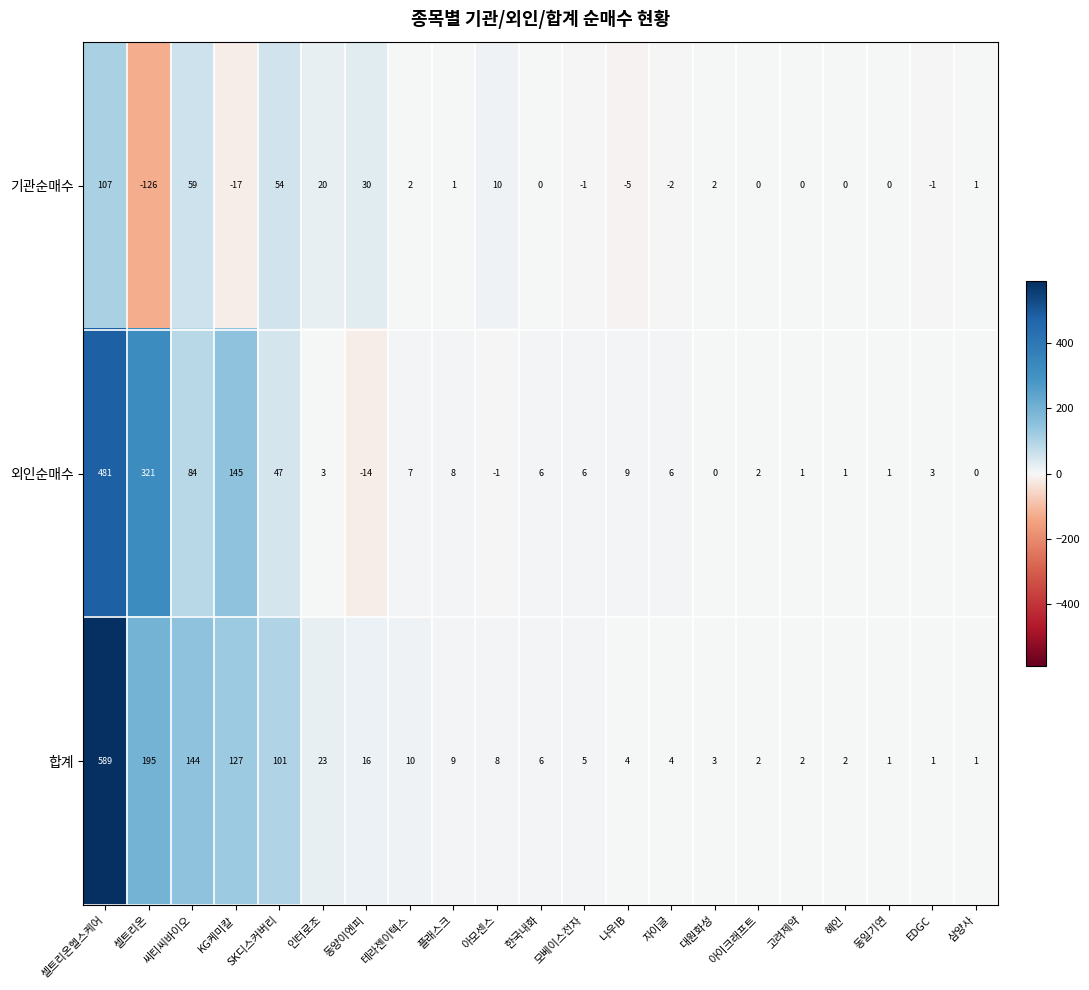

At which label does 합계 reach its peak?

셀트리온헬스케어